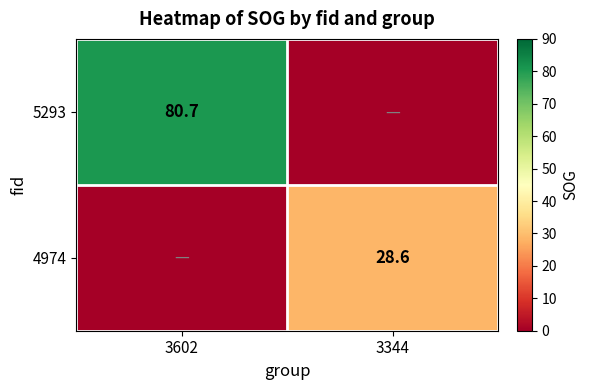

The value of 5293 at 3602 is 39.5. True or false?

False